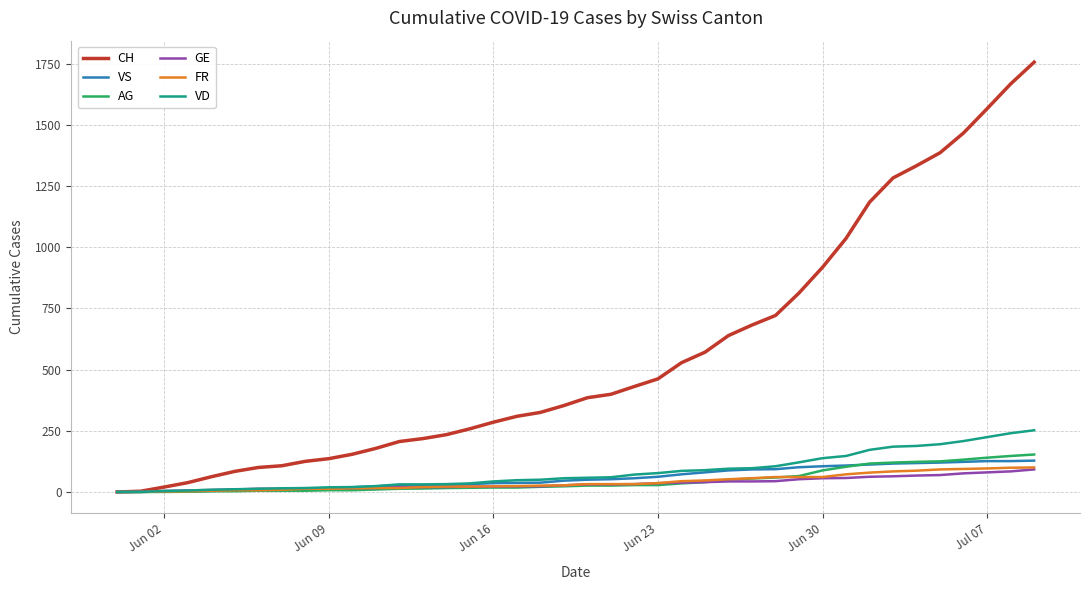

Which series has the largest total across all categories?

CH